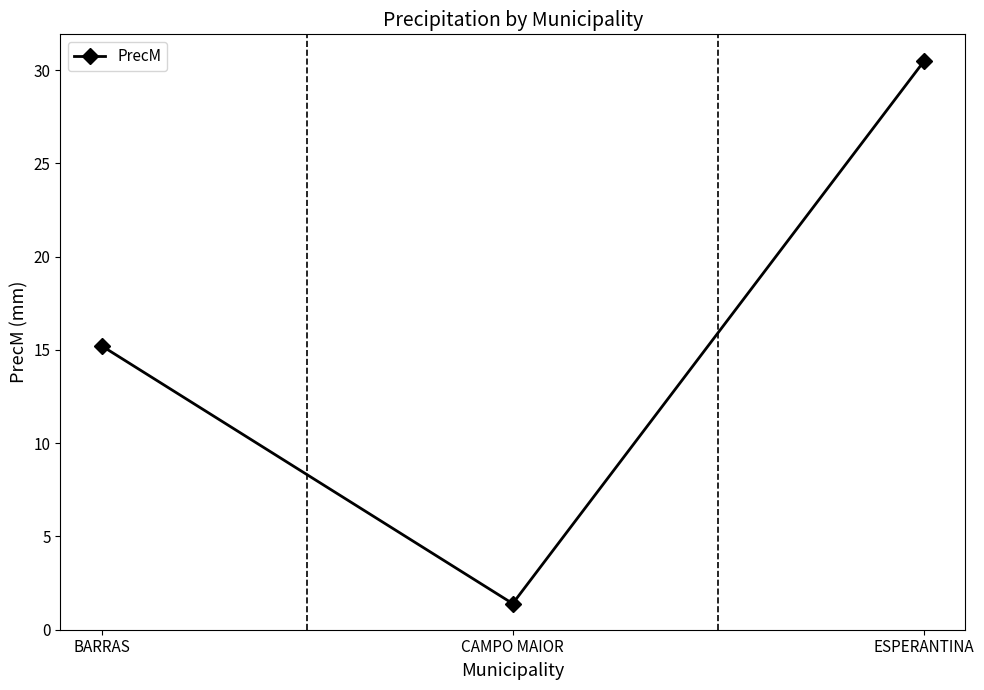

What is the difference between the maximum and minimum values?

29.1